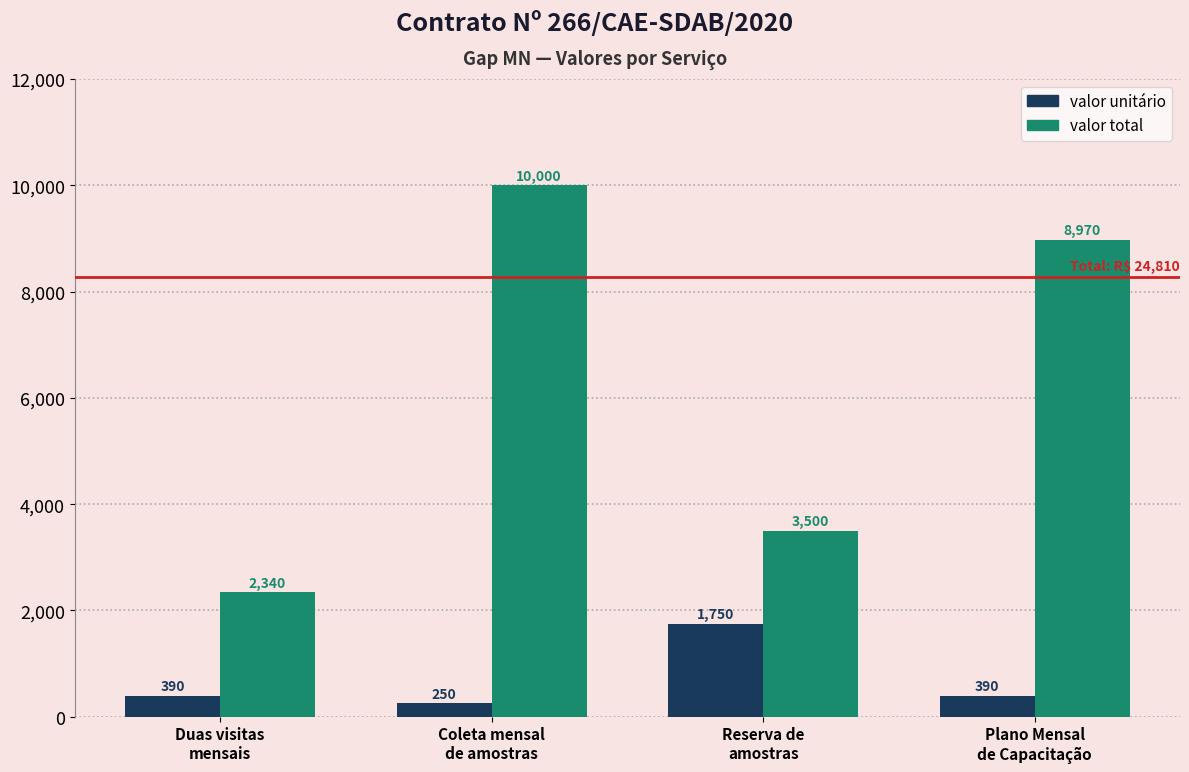

How many data points in valor unitário are less than 390?

1